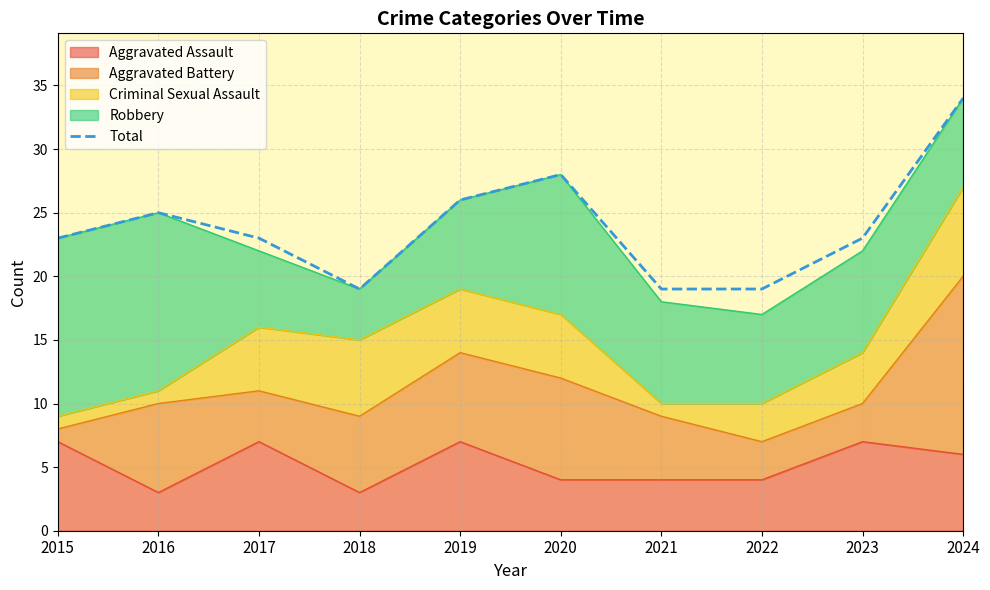

Where does the data first go above 23?

2016